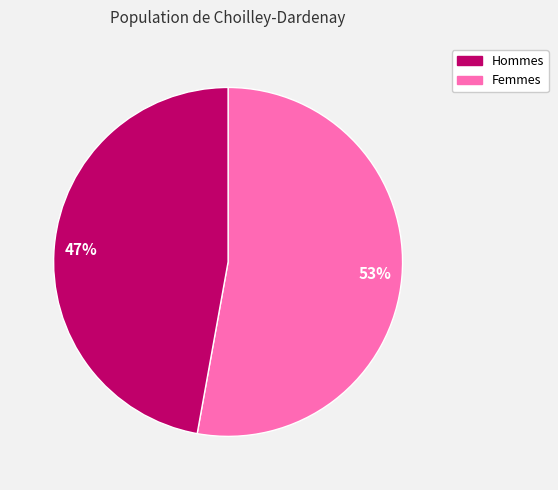

What percentage is the 53% slice, to the nearest percent?

53%